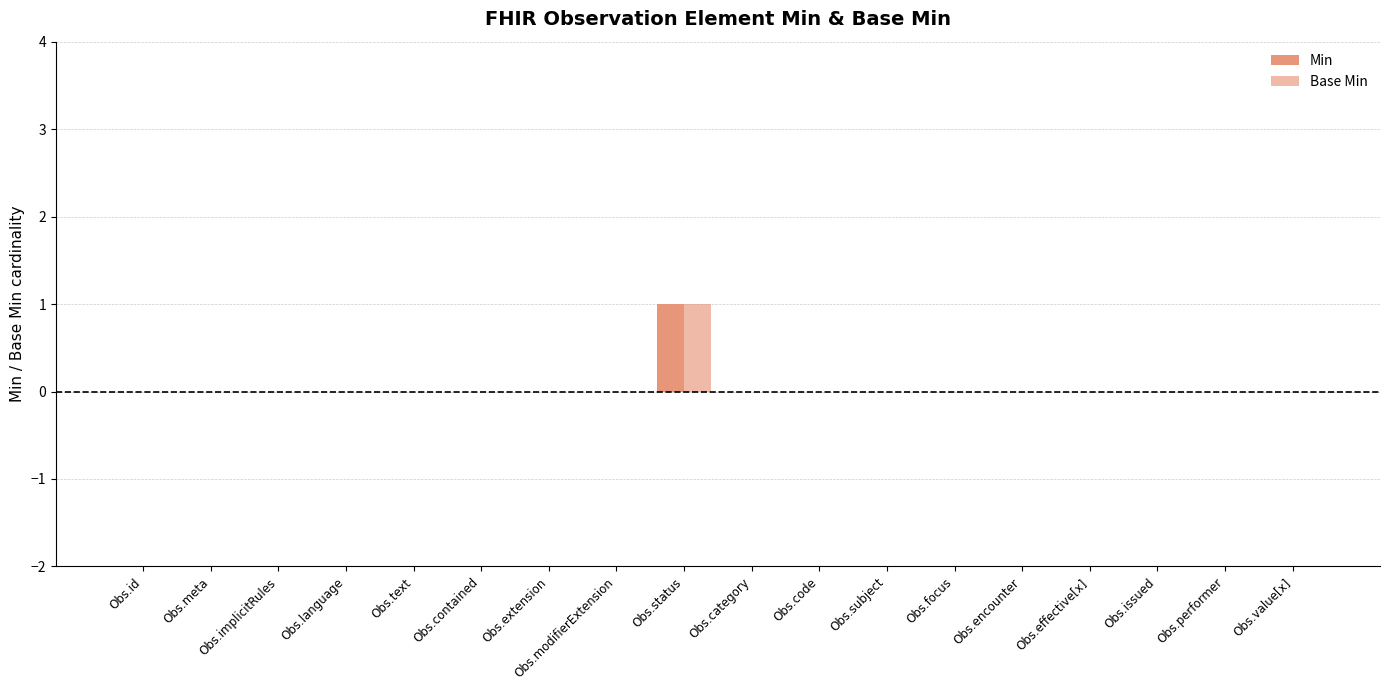

How many distinct data groups are displayed?

2